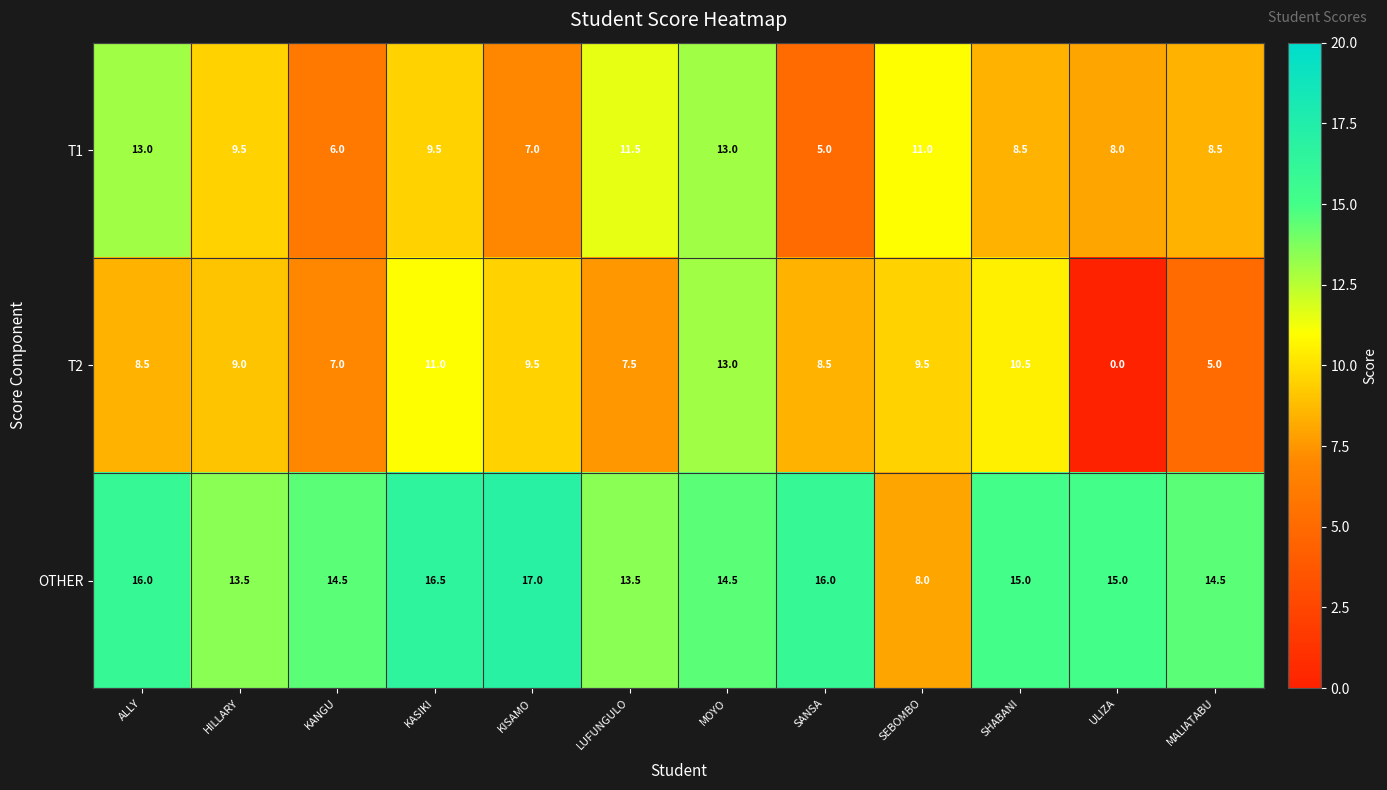

Count the number of categories in the chart.

12